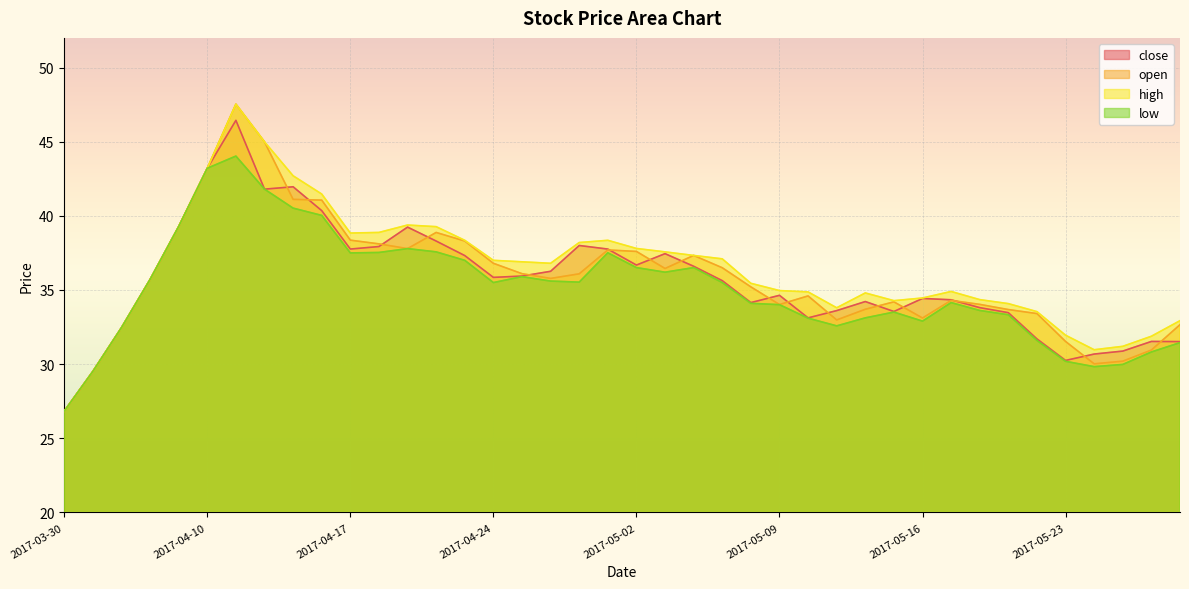

True or false: low has more than 1 points higher than both neighbors.

True